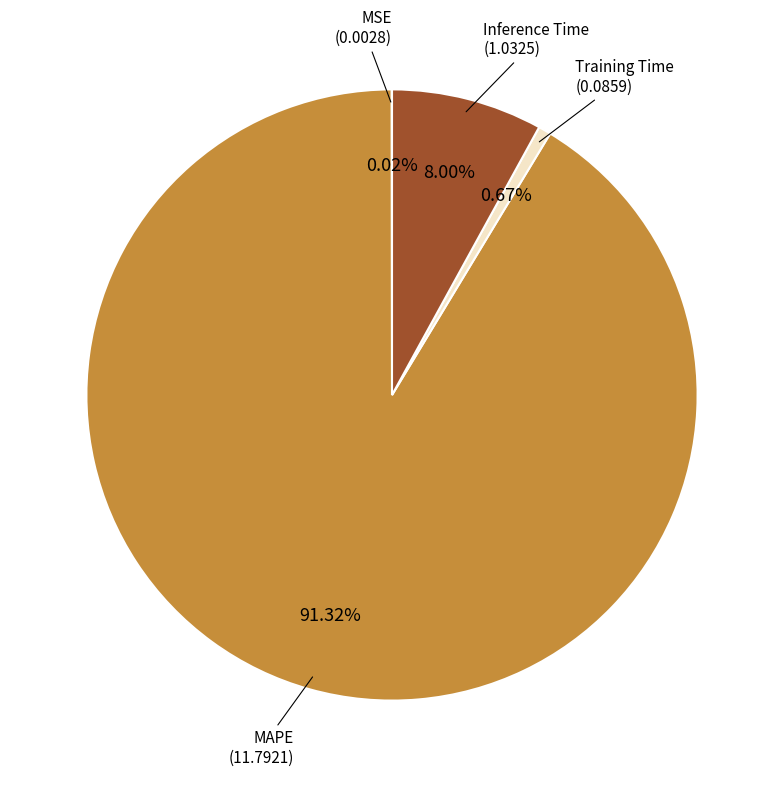

Does any single category account for the majority?

Yes